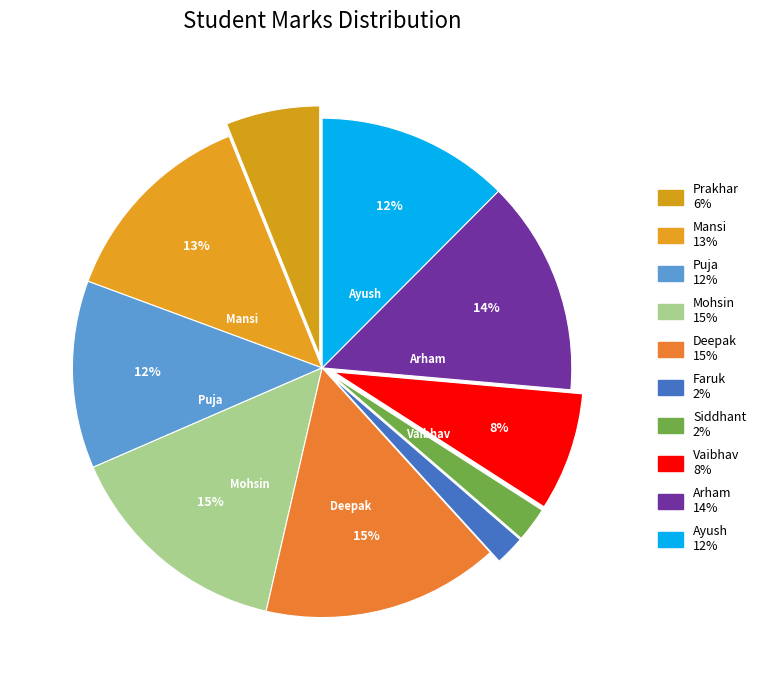

What is the smallest slice in the pie chart?

Faruk